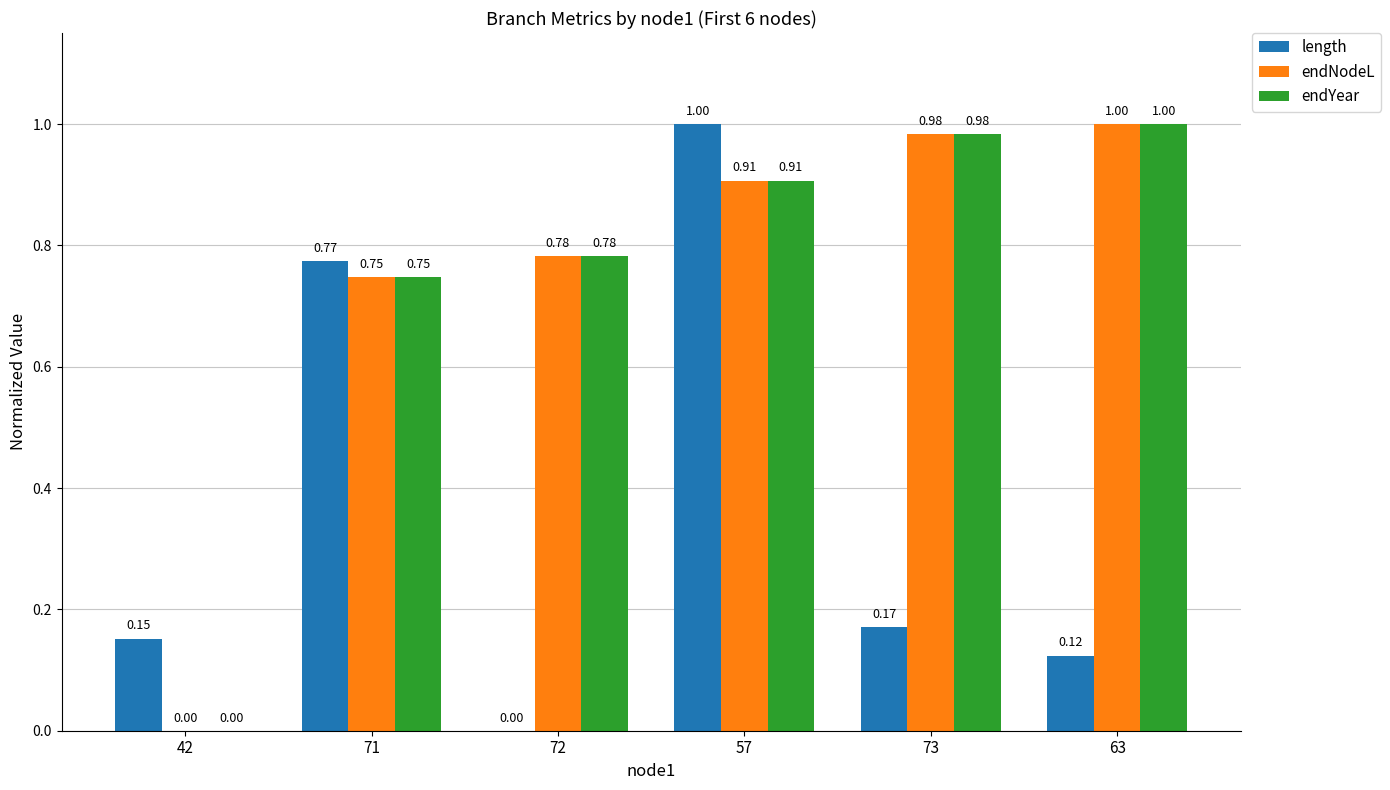

Is the value of endNodeL at 42 greater than the value of endYear at 57?

No